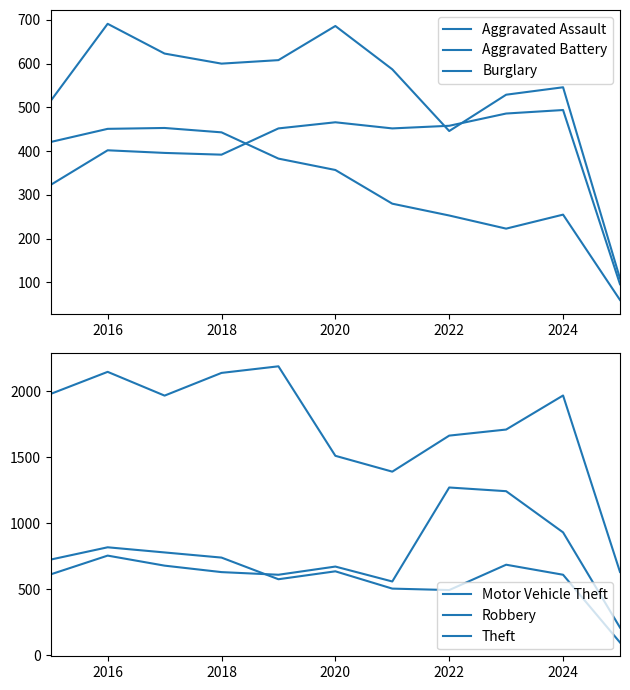

In Burglary, how many points are higher than both neighbors (excluding endpoints)?

2